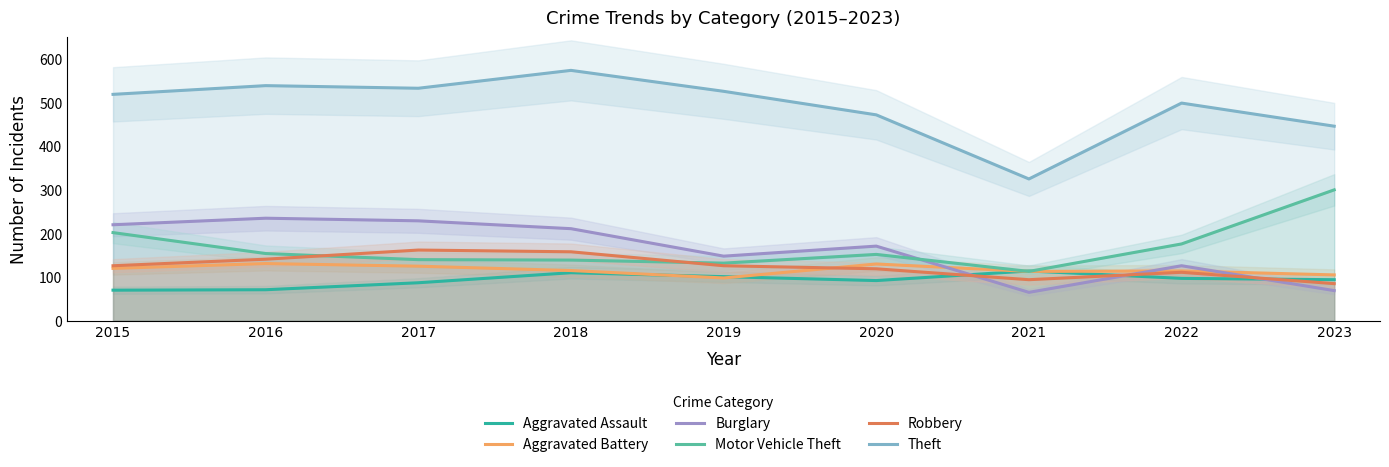

Is it true that Aggravated Battery equals 115 at 2018?

True